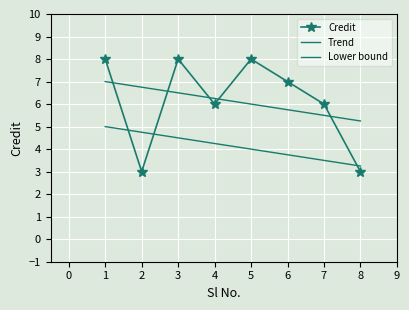

Which series has the largest total across all categories?

Trend